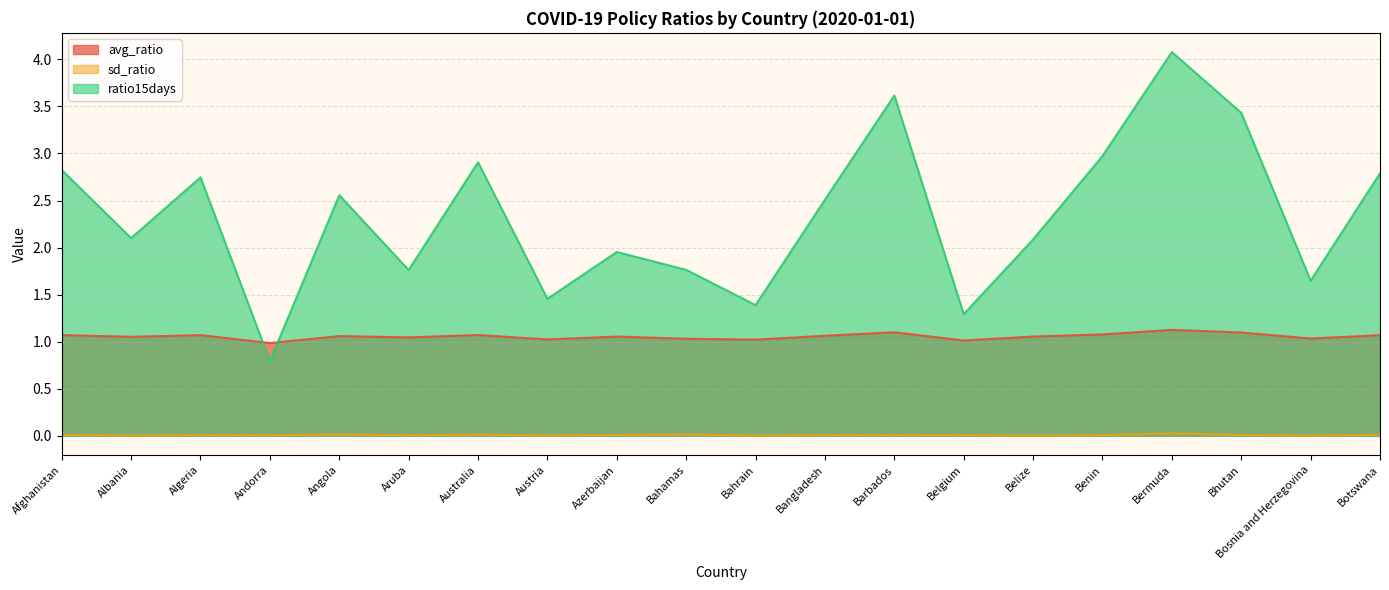

Which series has the largest total across all categories?

ratio15days